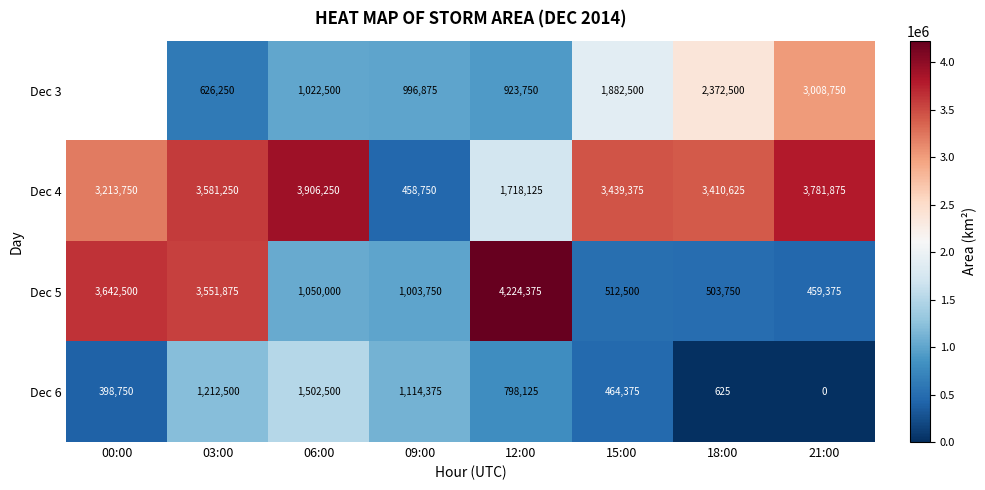

Rank the series at 15:00 from lowest to highest value.

Dec 6, Dec 5, Dec 3, Dec 4